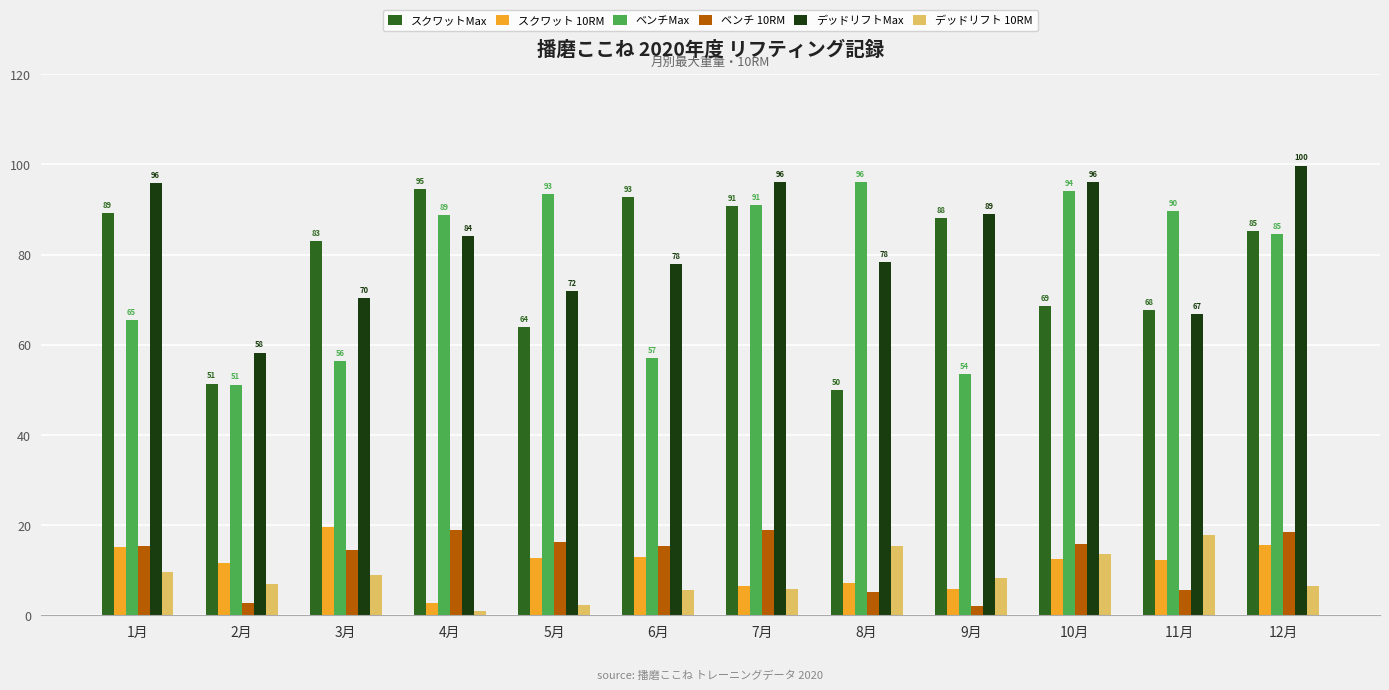

At which label does スクワットMax reach its minimum?

8月